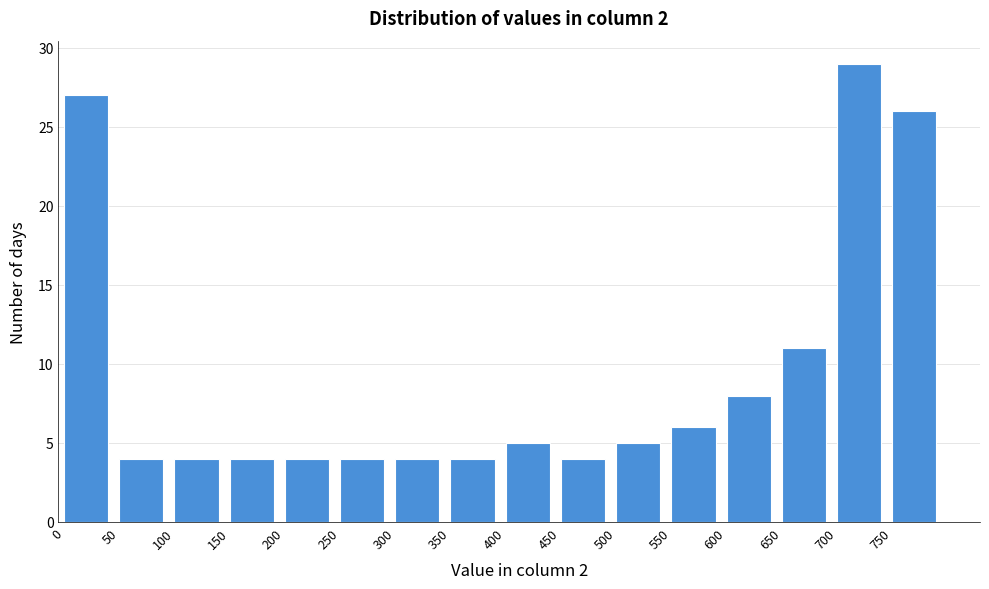

Which range on the x-axis has the tallest bar?

700 to 750